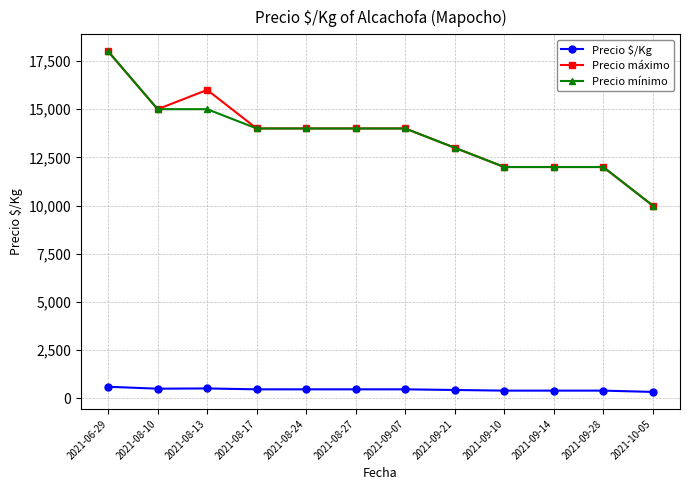

Does the chart have visible grid lines?

Yes